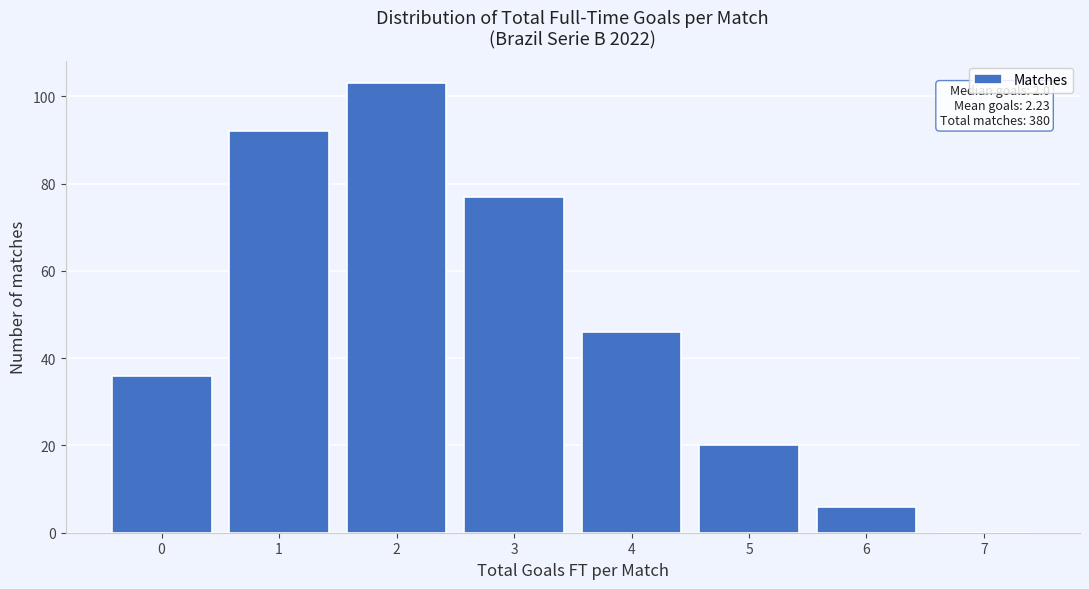

Over which range of the x-axis is the bar tallest?

1.5 to 2.5